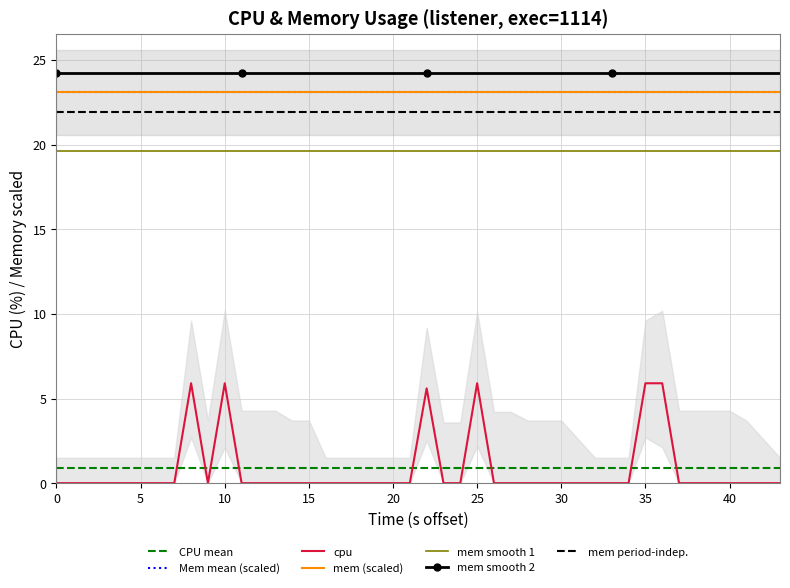

True or false: mem (scaled) and cpu intersect in this chart.

False